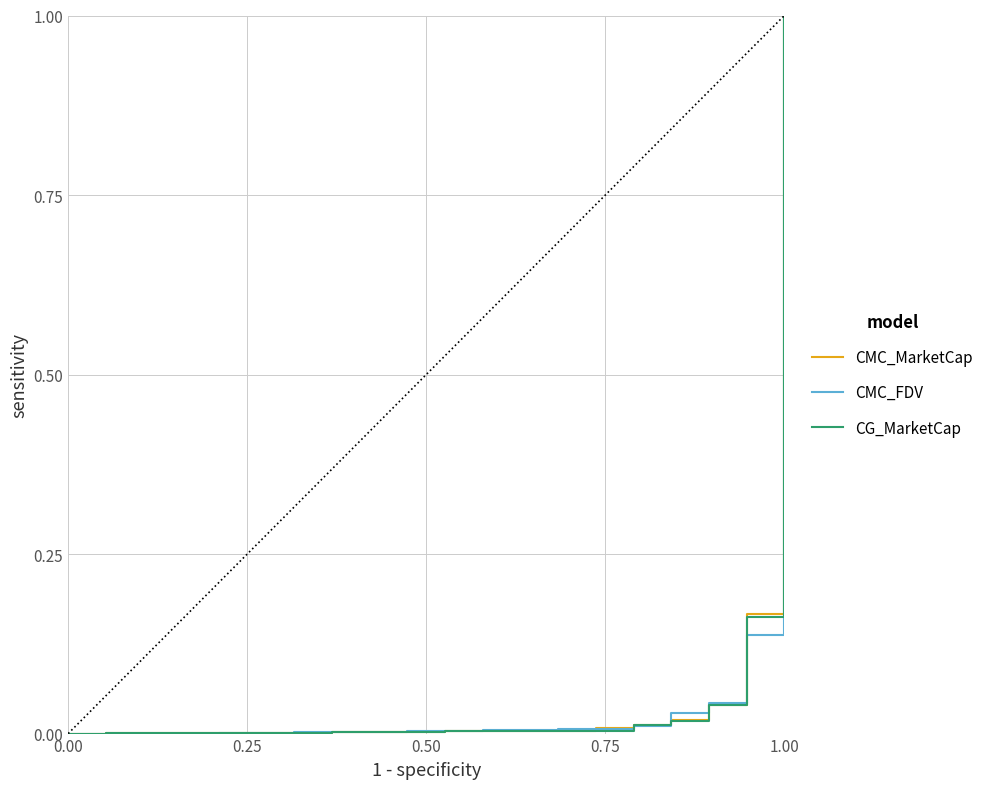

What is the difference between the maximum and minimum values in the CG_MarketCap series?

1.0